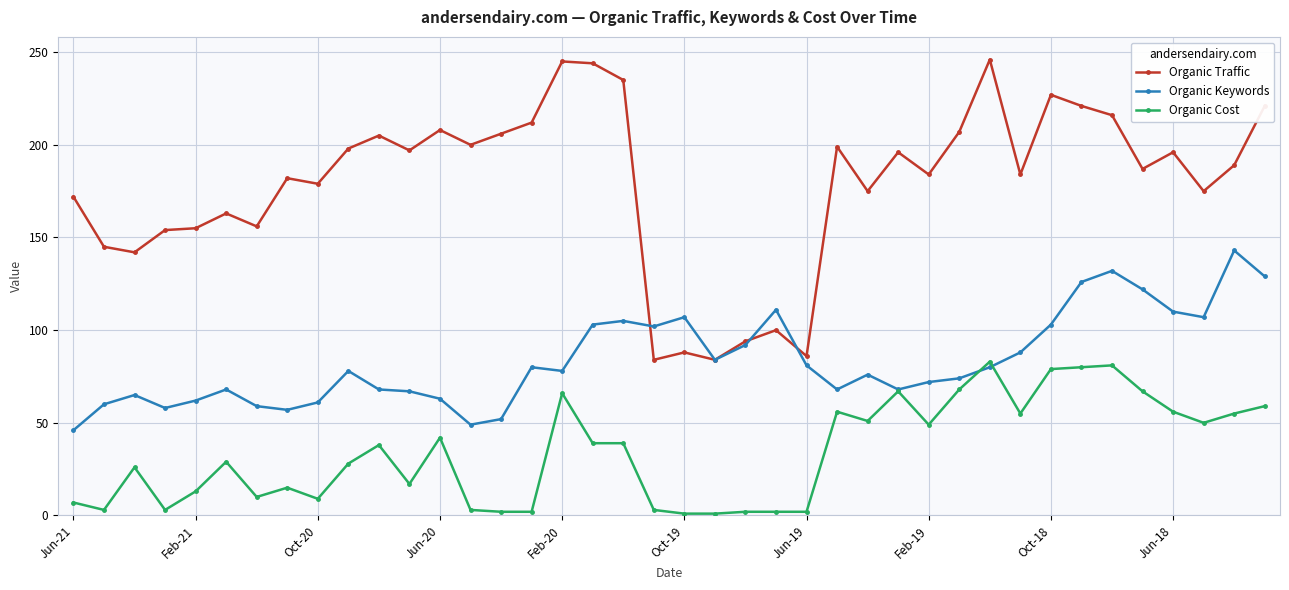

What is the minimum value for Organic Traffic?

84